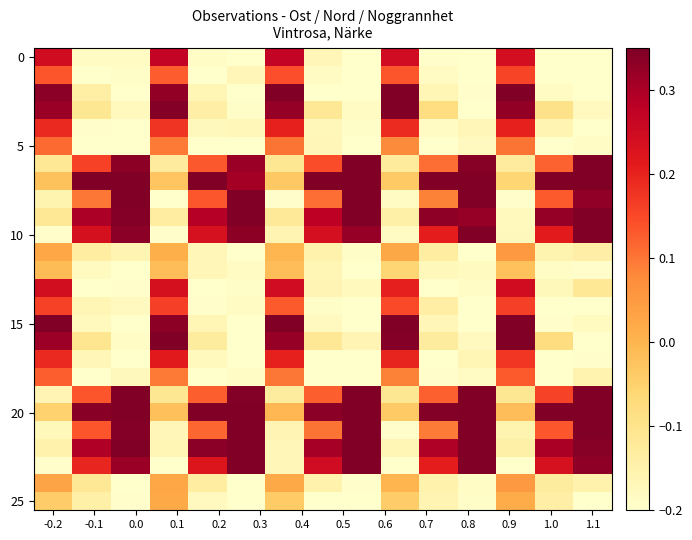

How many data points does each series have?

15